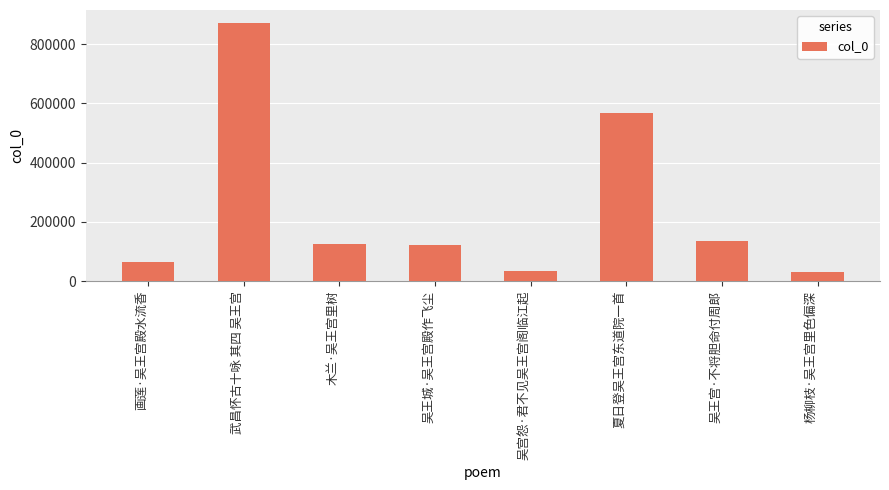

Approximately how many times larger is the value at 夏日登吴王宫东道院一首 compared to 杨柳枝·吴王宫里色偏深?

18.6